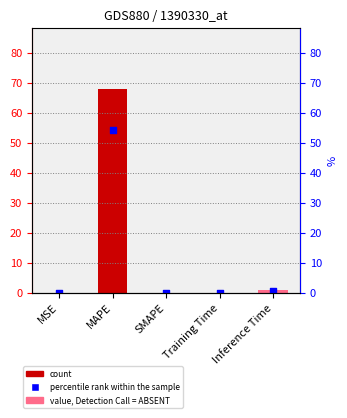

Which series contains the lowest Y value?

col_1